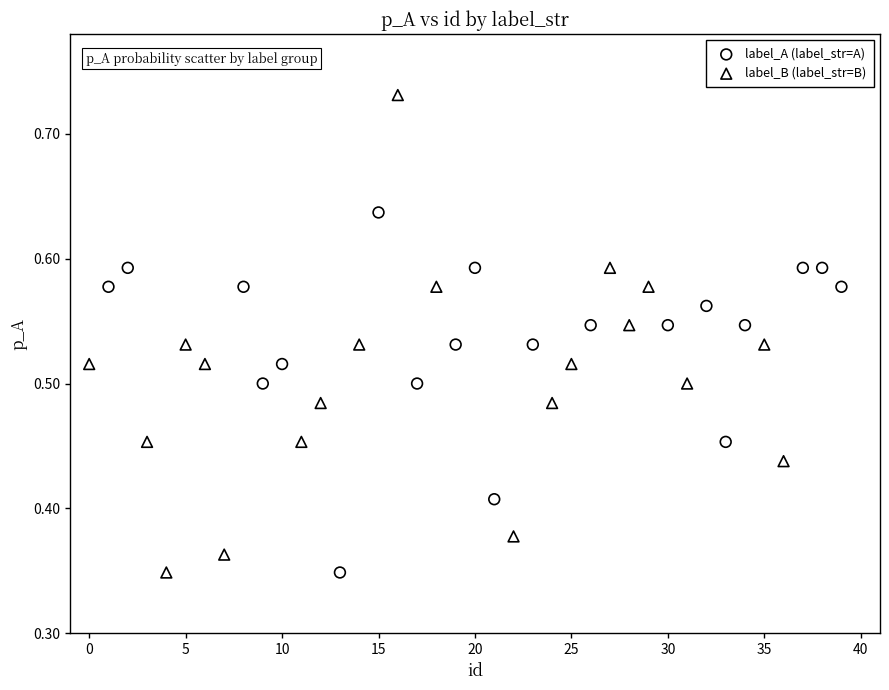

Which series has the widest spread of Y values?

label_B (label_str=B)